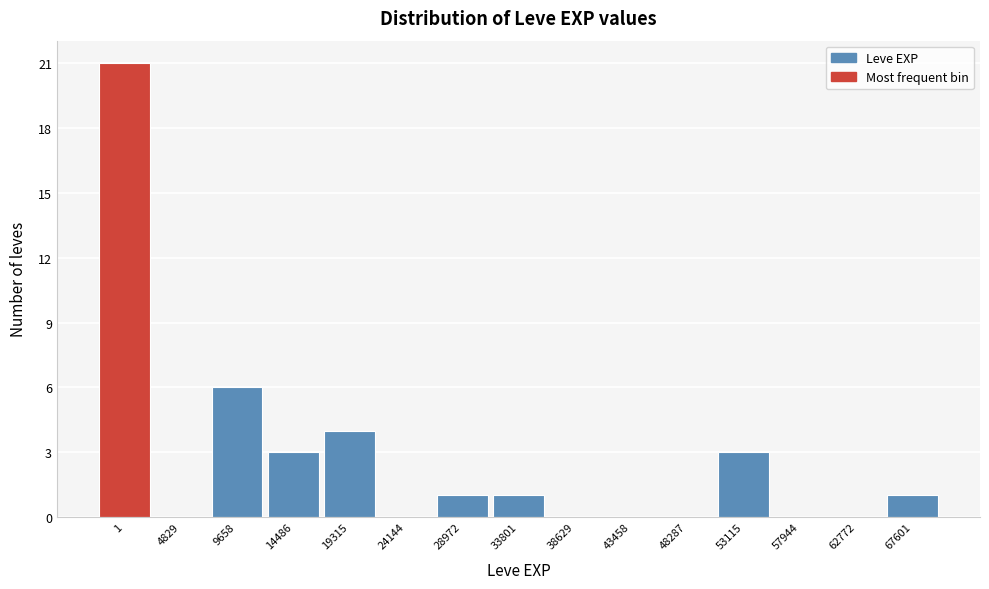

Reading left to right, what are all the values shown in this chart?

1=21	4829=0	9658=6	14486=3	19315=4	24144=0	28972=1	33801=1	38629=0	43458=0	48287=0	53115=3	57944=0	62772=0	67601=1